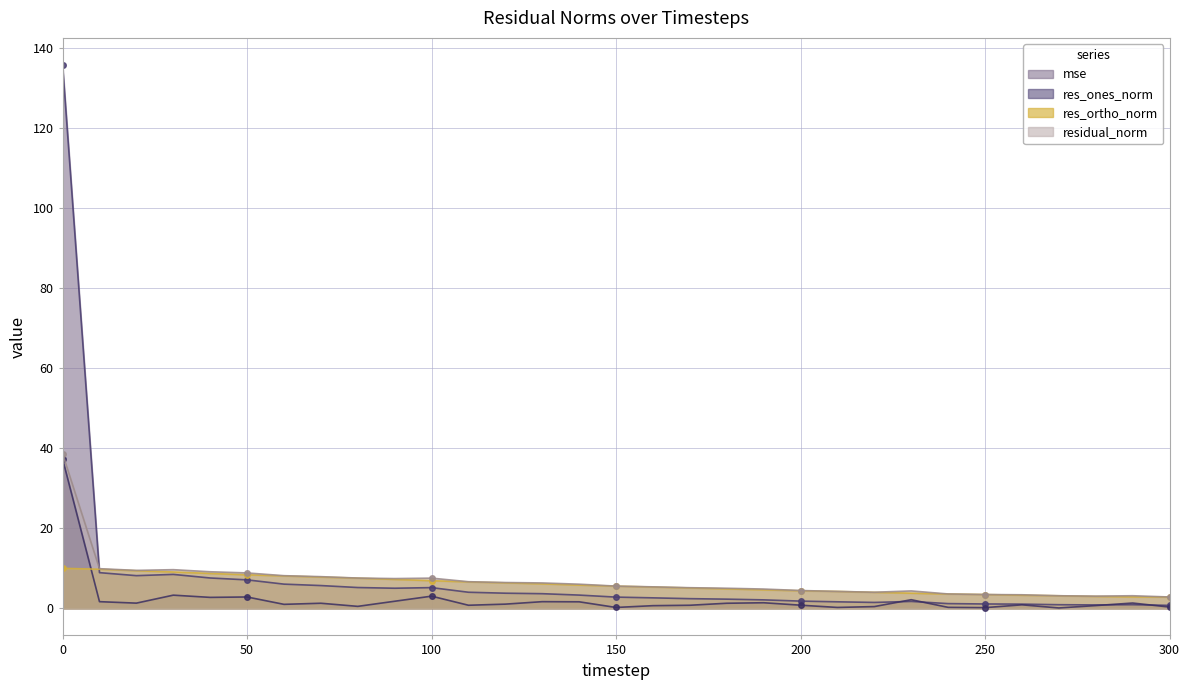

How many lines are shown in the chart?

4